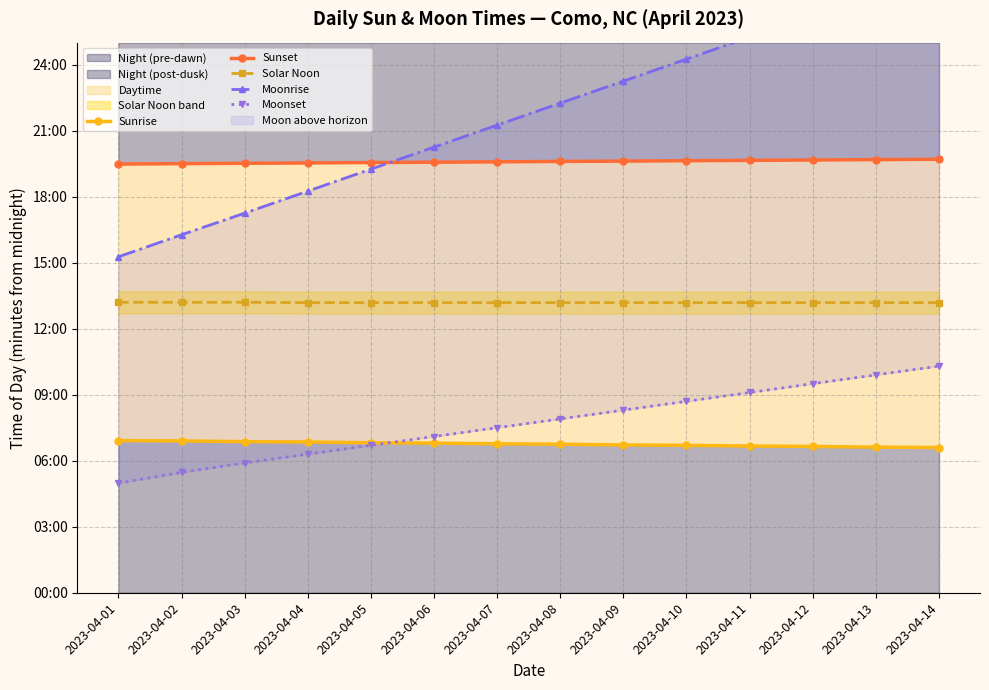

Which has a higher value, 2023-04-10 or 2023-04-14?

2023-04-10